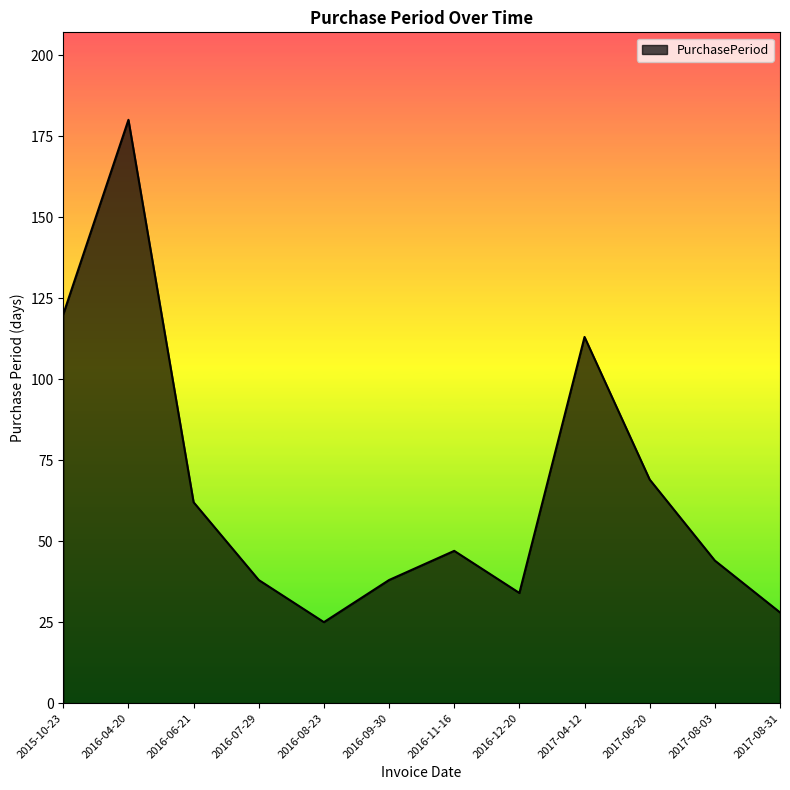

Which has a higher value, 2016-04-20 or 2017-08-31?

2016-04-20